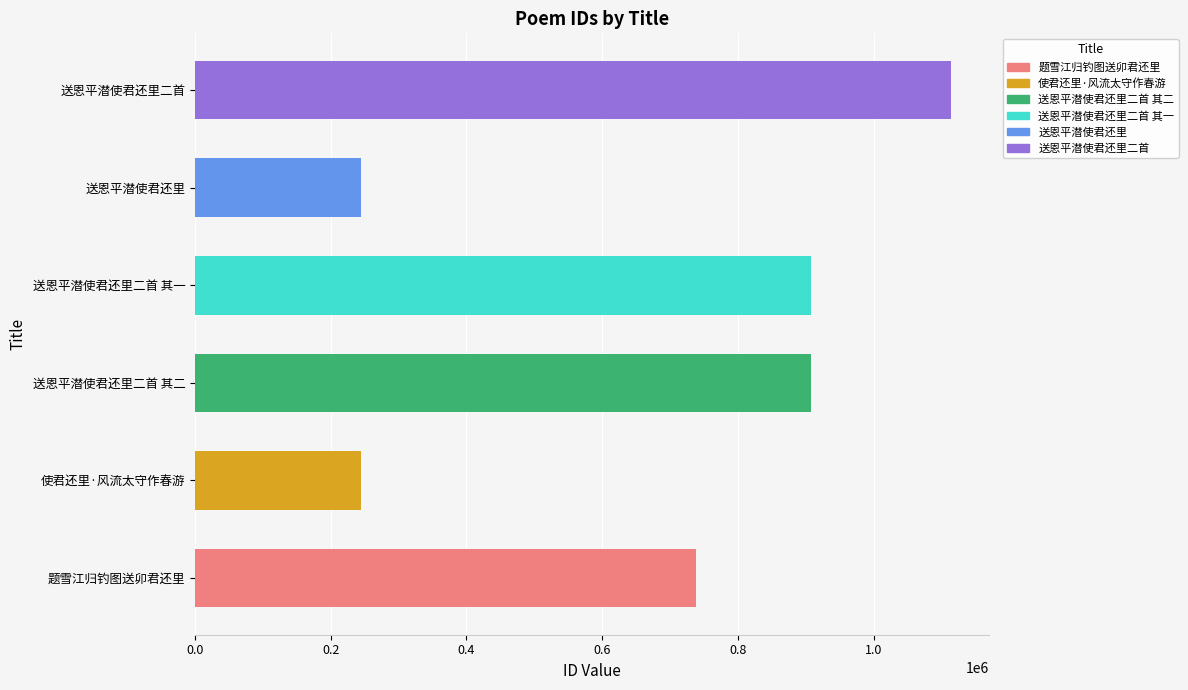

How many values are below 907296?

3